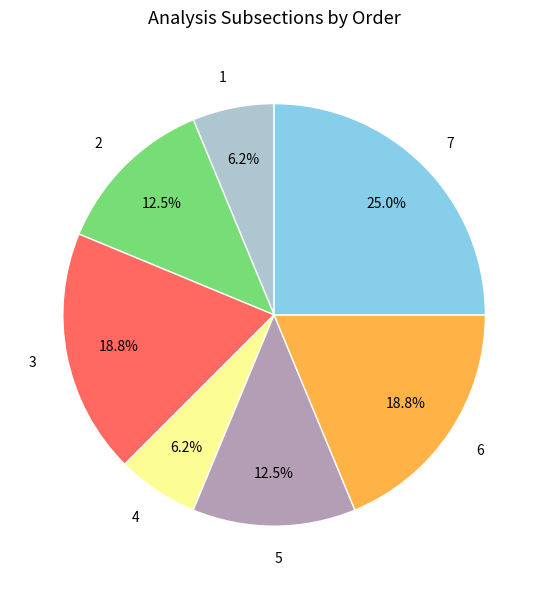

What is the ratio of the value at 2 to the value at 4?

2.0